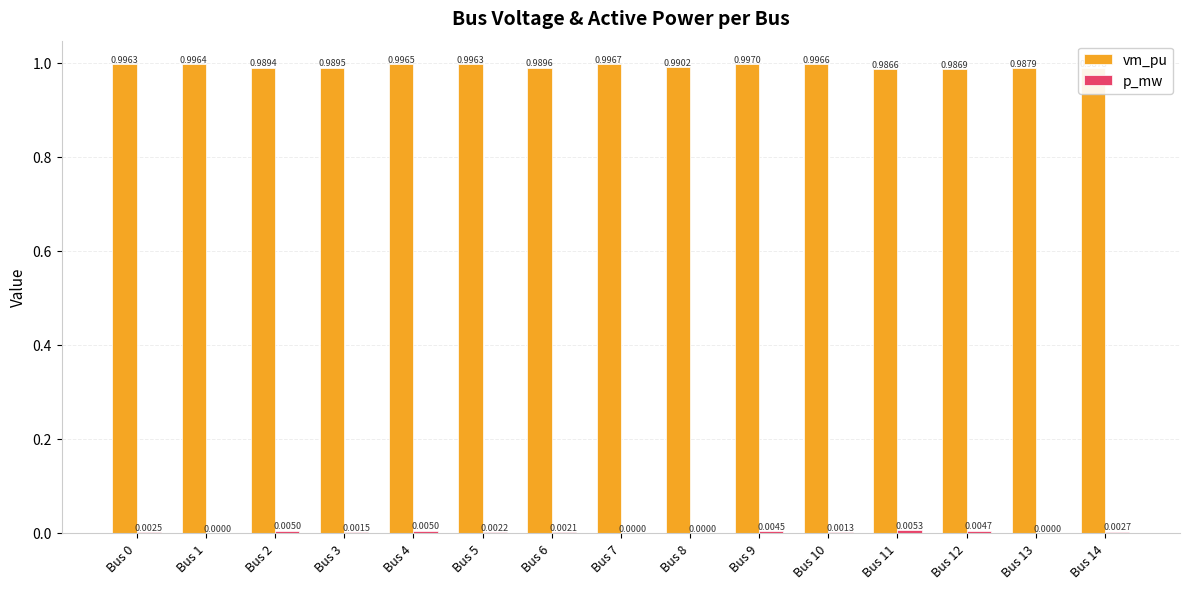

Are the bars horizontal?

No